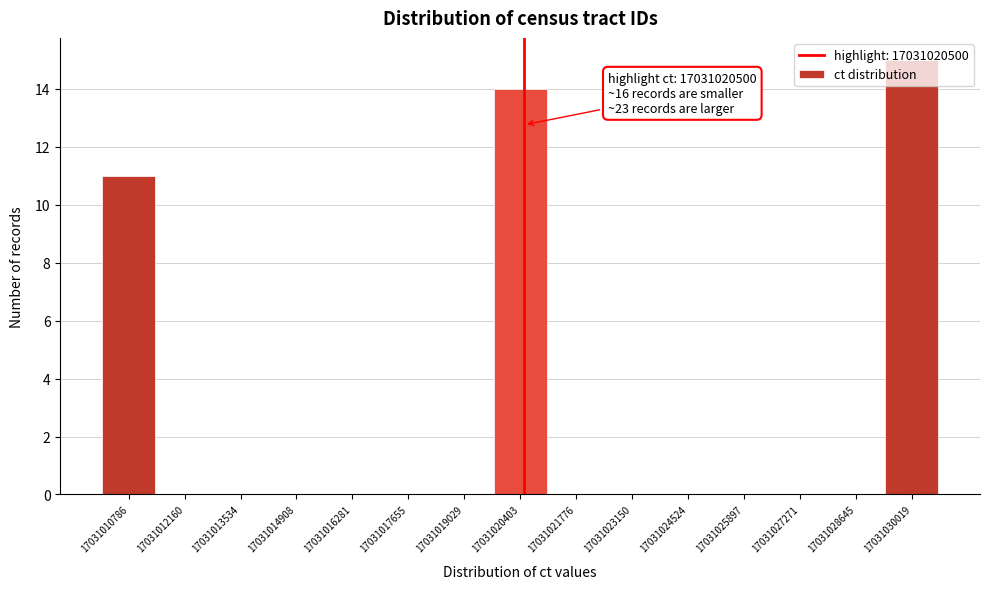

Over which range of the x-axis is the bar tallest?

17031029400 to 17031030800